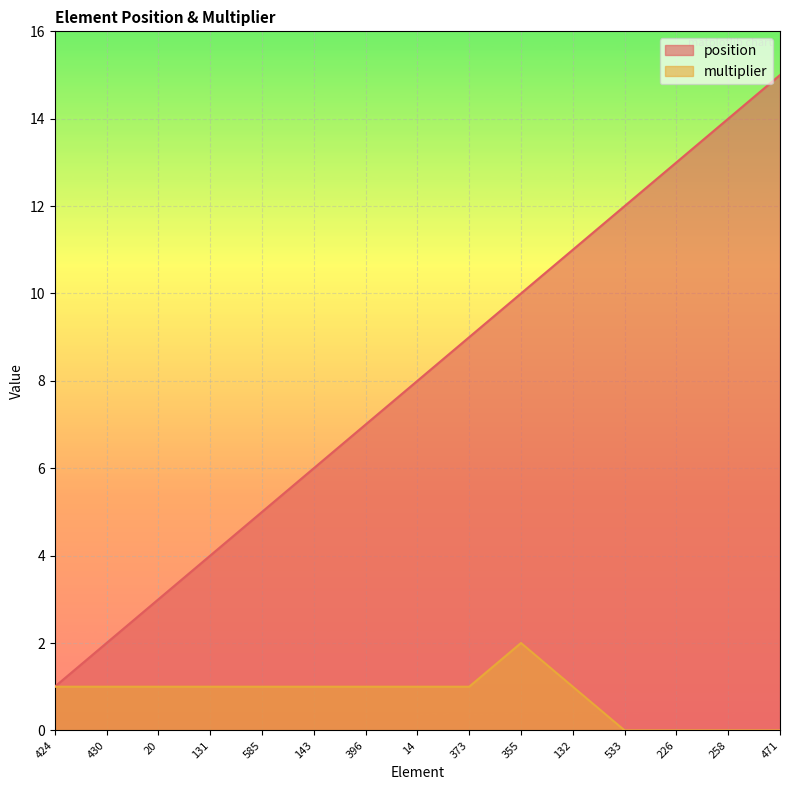

What is the difference between the maximum and minimum values in the multiplier series?

2